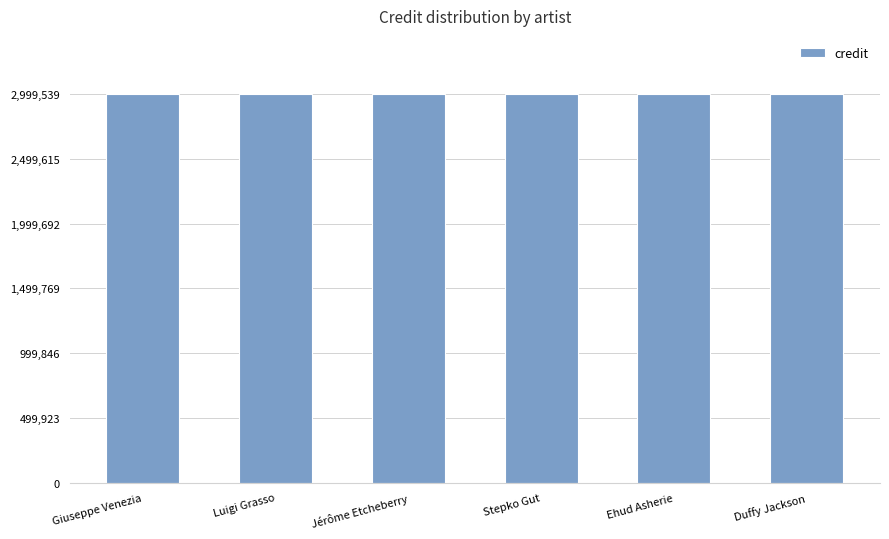

The value of credit at Duffy Jackson is 2999539. True or false?

True